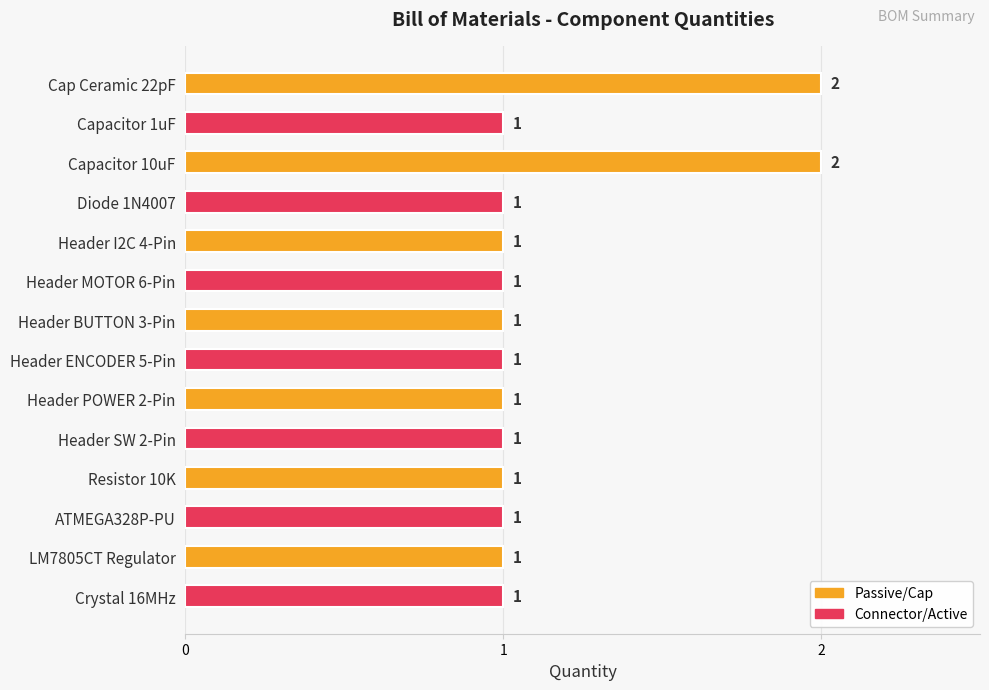

Reading bottom to top, transcribe all the data shown in this chart.

1	1	1	1	1	1	1	1	1	1	1	2	1	2